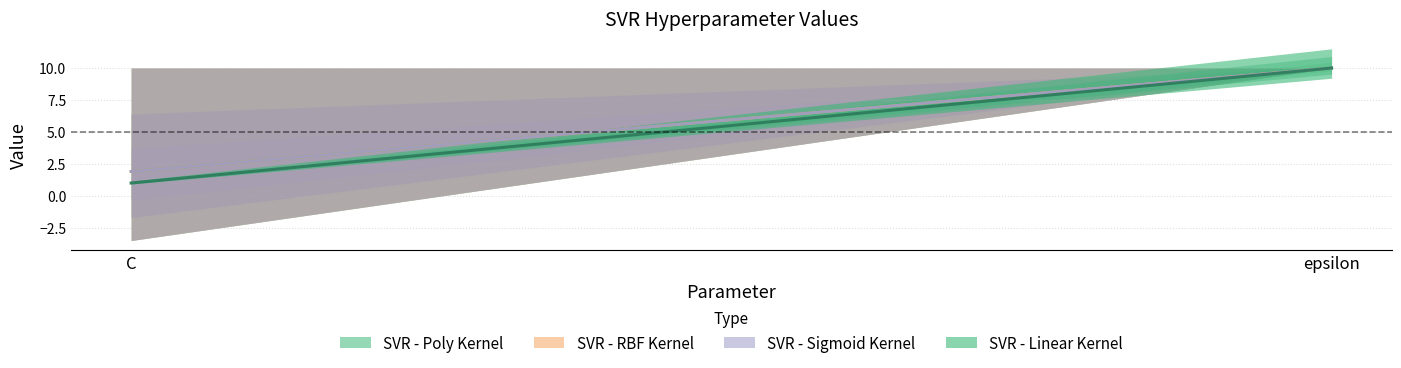

Does the chart display data point markers on the line(s)?

No